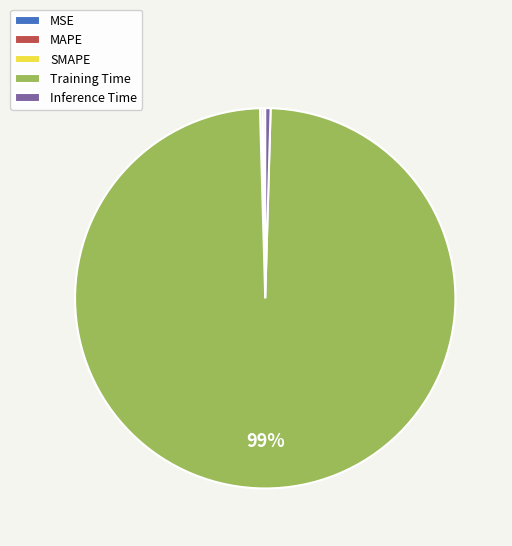

Which has a higher value, Training Time or Inference Time?

Training Time